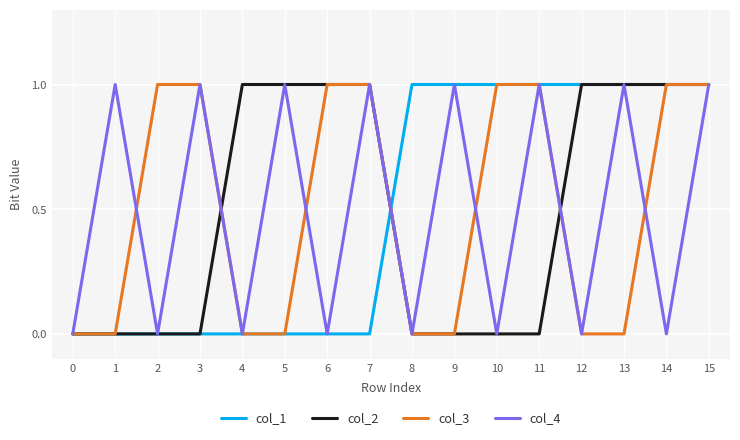

What are all the series names shown in the legend?

col_1, col_2, col_3, col_4